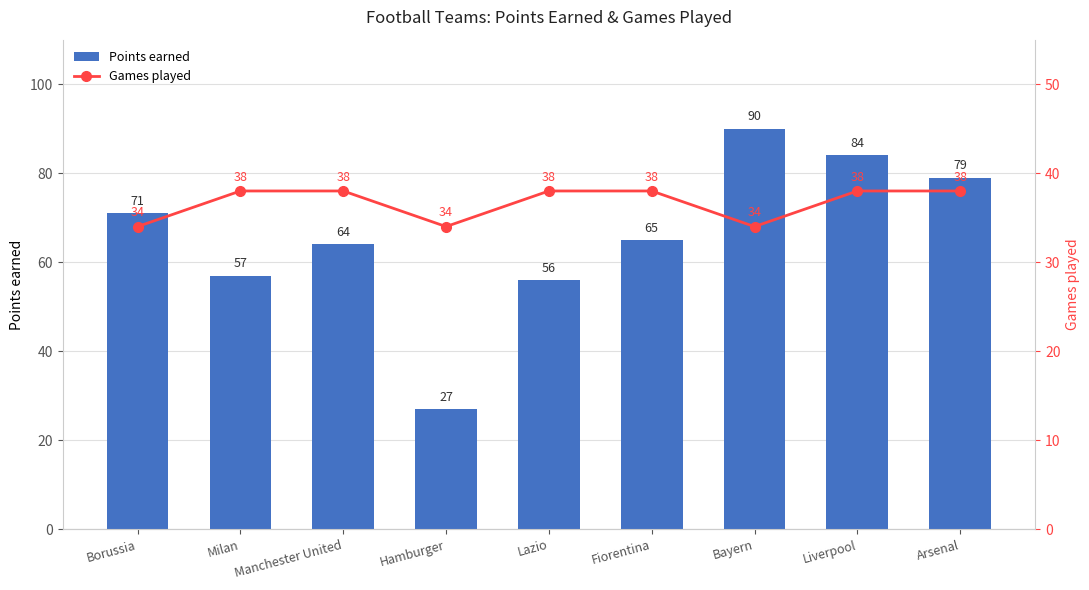

Reading left to right, transcribe all the data shown in this chart.

Points earned: Borussia=71	Milan=57	Manchester United=64	Hamburger=27	Lazio=56	Fiorentina=65	Bayern=90	Liverpool=84	Arsenal=79
Games played: Borussia=34	Milan=38	Manchester United=38	Hamburger=34	Lazio=38	Fiorentina=38	Bayern=34	Liverpool=38	Arsenal=38